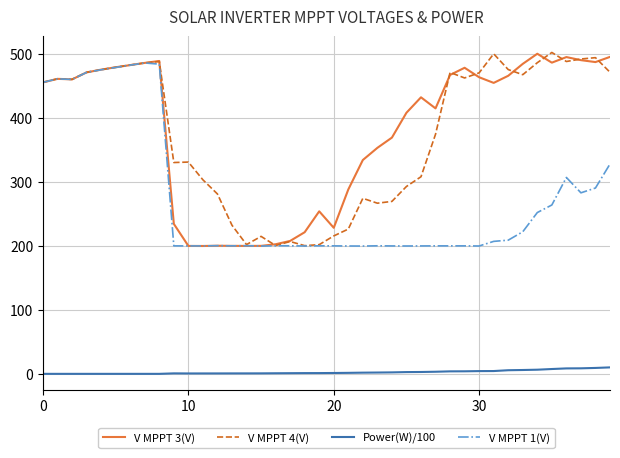

In V MPPT 4(V), how many points are lower than both neighbors (excluding endpoints)?

9